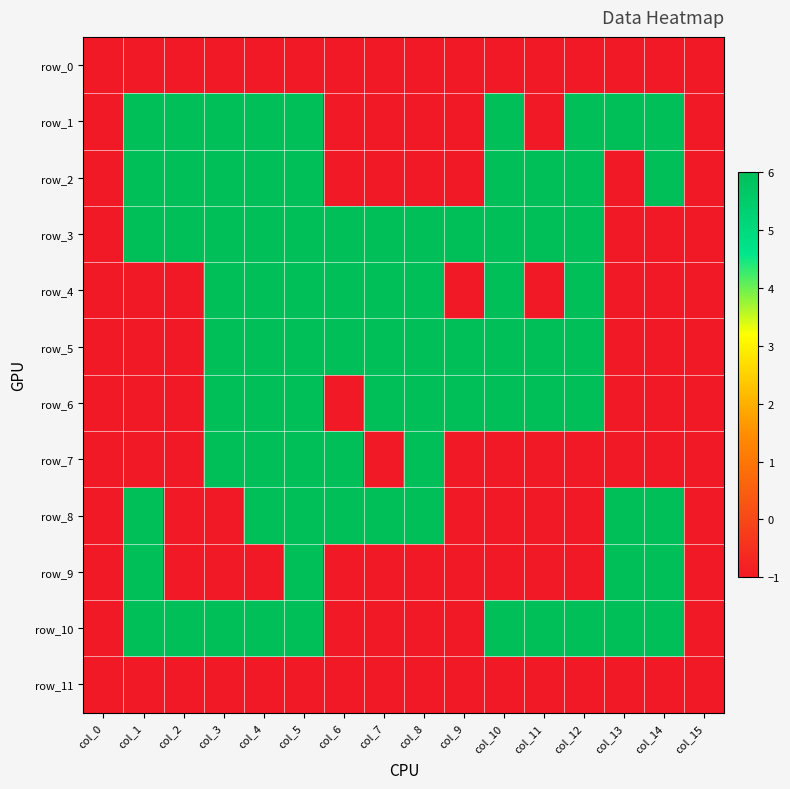

Which category has the highest value across all series?

col_1